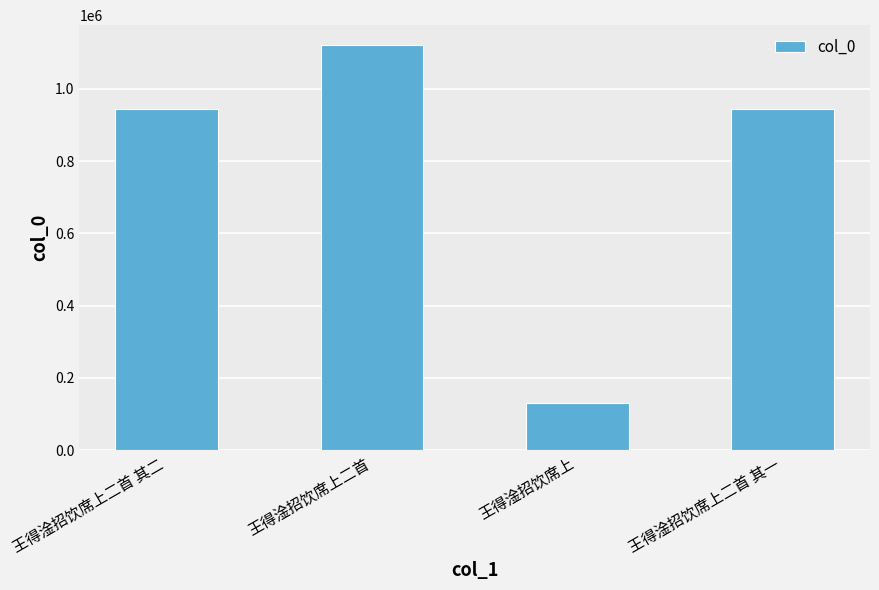

Where does the data first go above 944589?

王得淦招饮席上二首